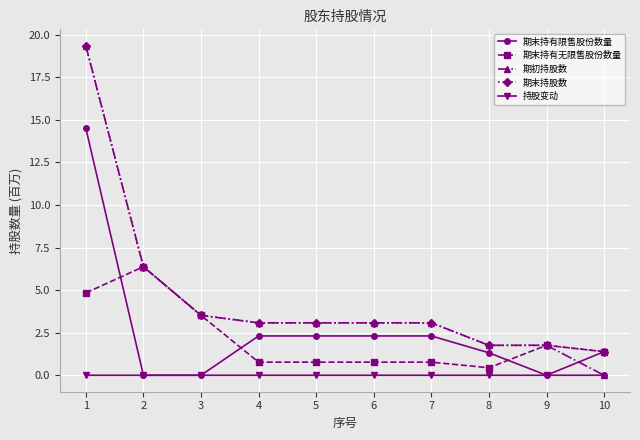

Reading right to left, extract all data points from this chart.

期末持有限售股份数量: 0.0	0.0	1.3	2.3	2.3	2.3	2.3	0.0	0.0	14.5
期末持有无限售股份数量: 1.4	1.8	0.4	0.8	0.8	0.8	0.8	3.5	6.4	4.8
期初持股数: 0.0	1.8	1.8	3.1	3.1	3.1	3.1	3.5	6.4	19.4
期末持股数: 1.4	1.8	1.8	3.1	3.1	3.1	3.1	3.5	6.4	19.4
持股变动: 1.4	0.0	0.0	0.0	0.0	0.0	0.0	0.0	0.0	0.0